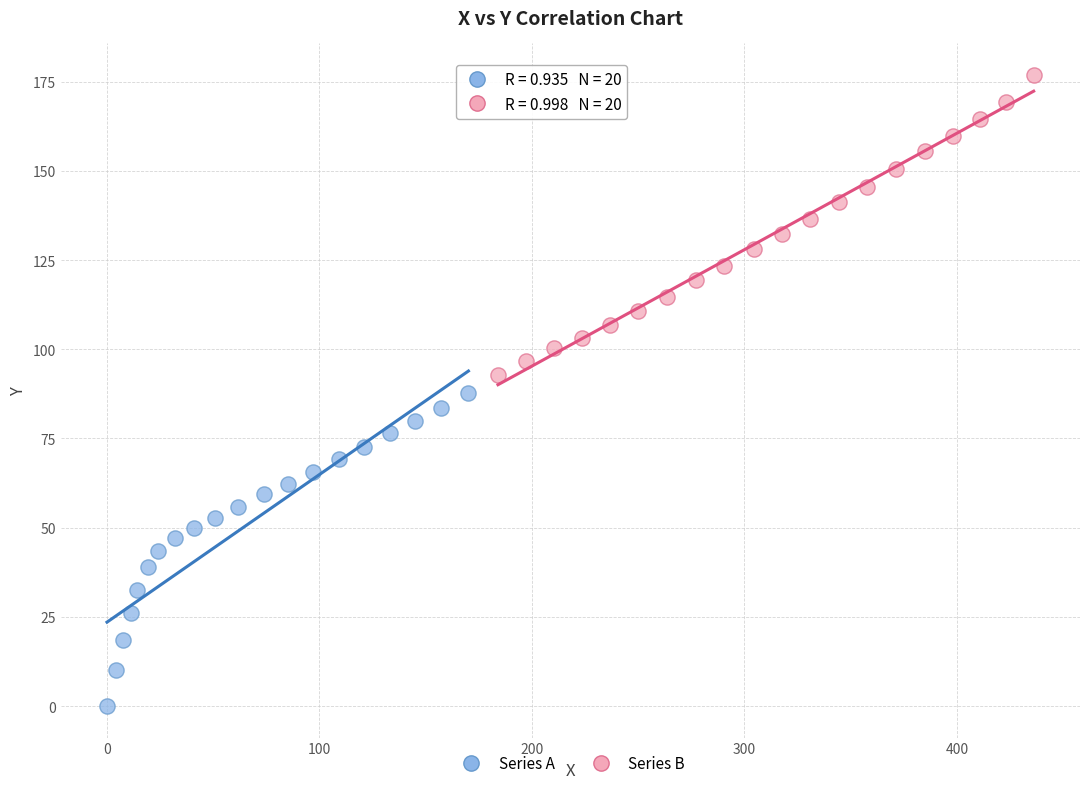

Which series contains the lowest Y value?

Series A